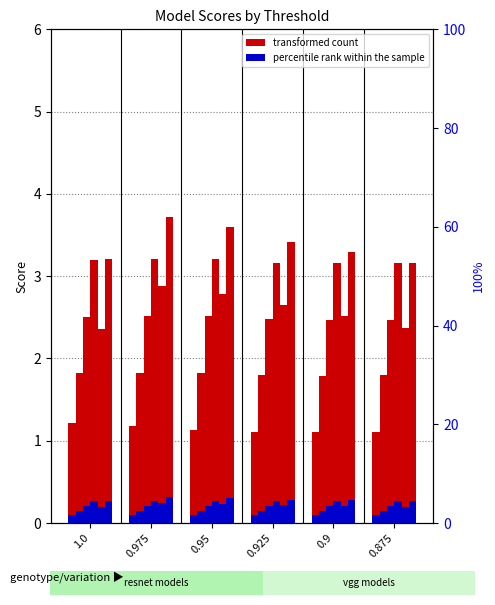

Where is usresnet56 nearest to the value 3?

0.9